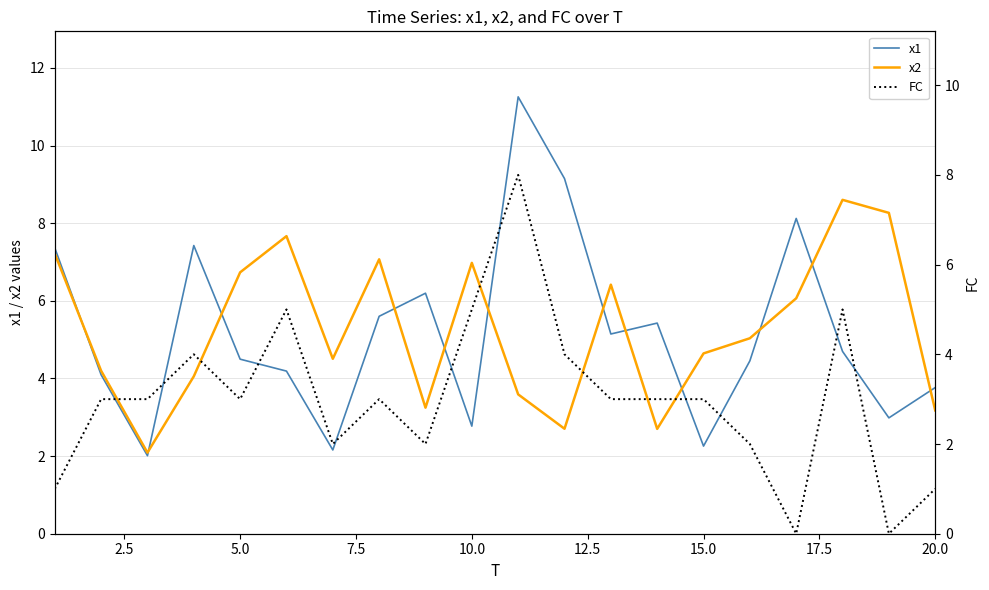

How many data points in x2 are above 5?

10